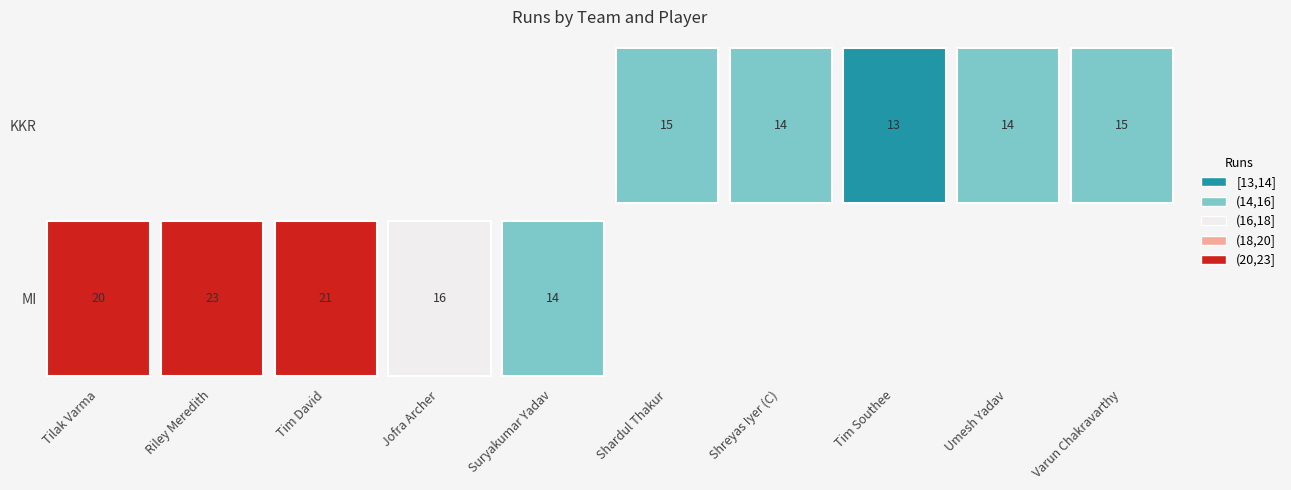

Between Suryakumar Yadav and Riley Meredith, which is larger?

Riley Meredith